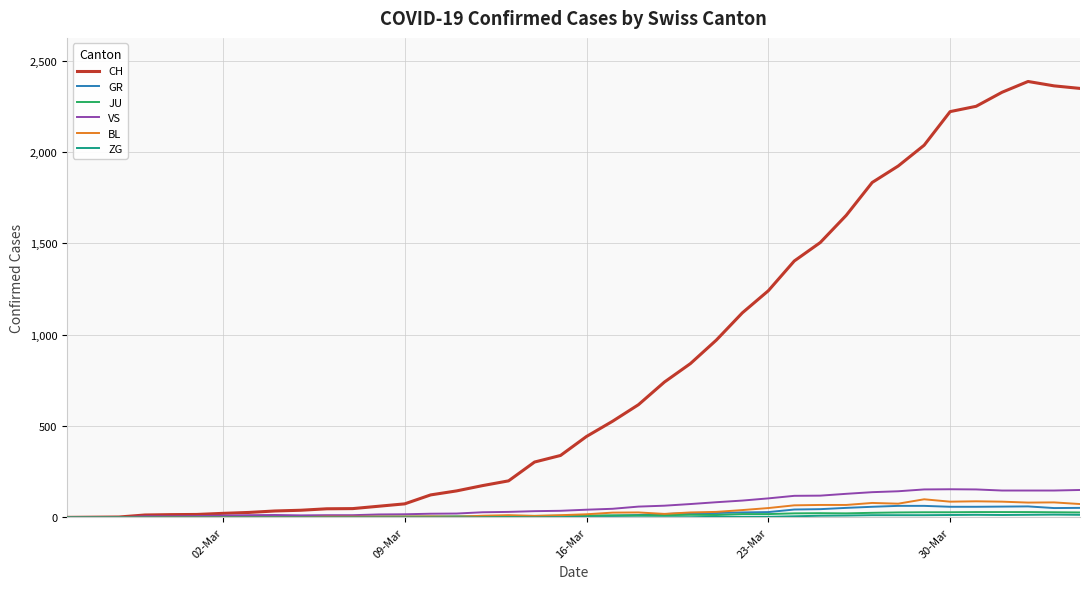

Which series has the largest total across all categories?

CH